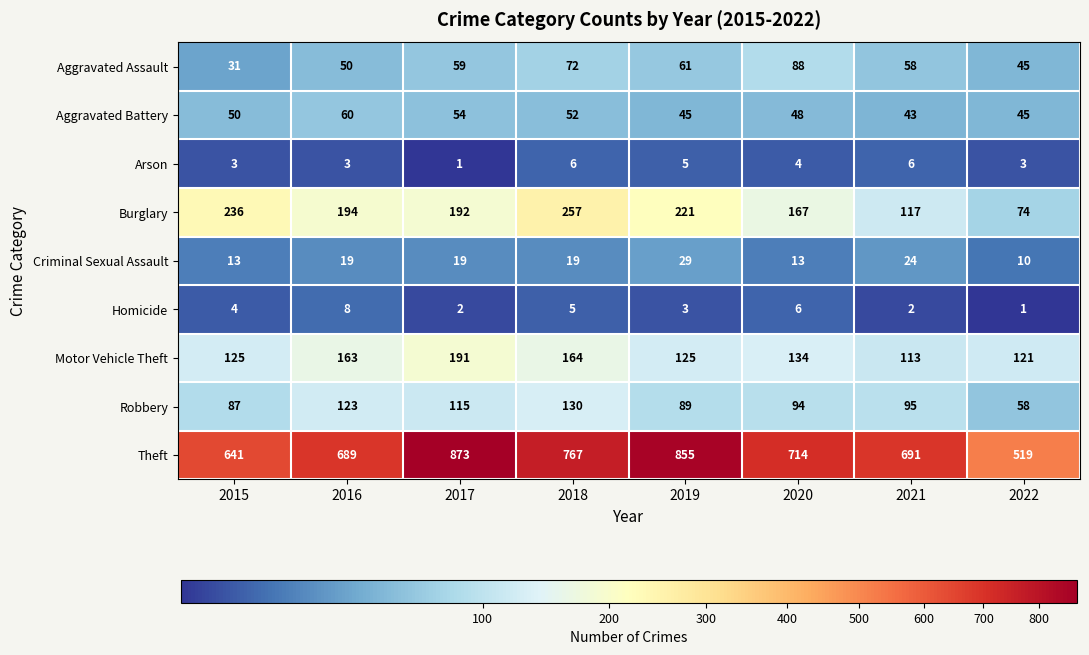

At which label is Robbery closest to 94?

2020